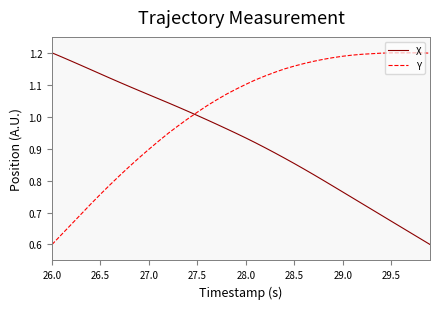

After their last crossing, which series has the higher values: X or Y?

Y